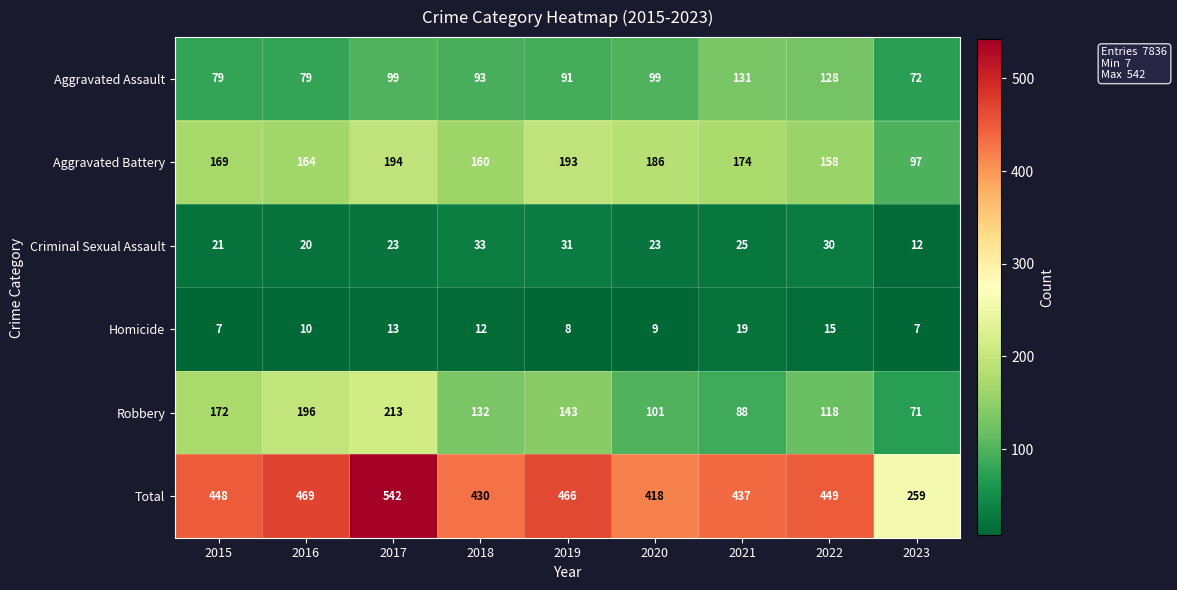

True or false: Criminal Sexual Assault has a value of 31 at 2019.

True